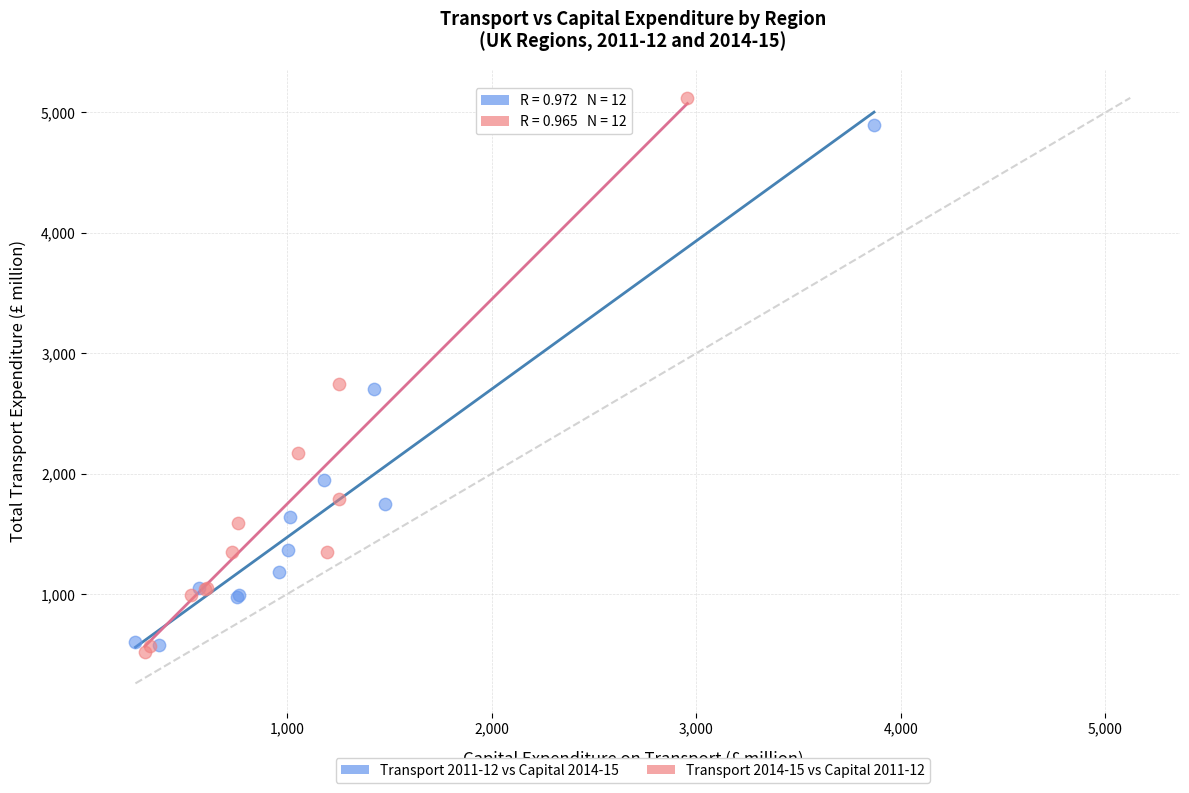

Which series reaches the maximum Y coordinate?

Transport 2014-15 vs Capital 2011-12